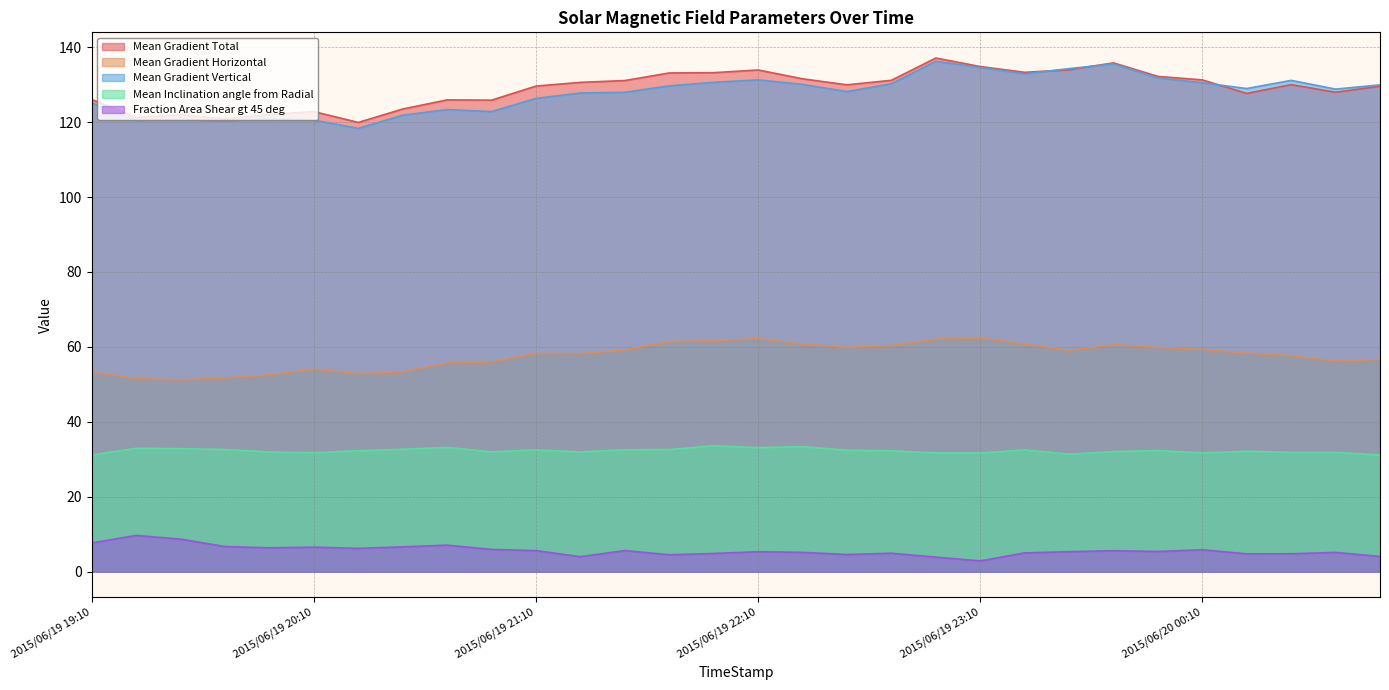

What is the maximum value for Mean Gradient Vertical?

136.3